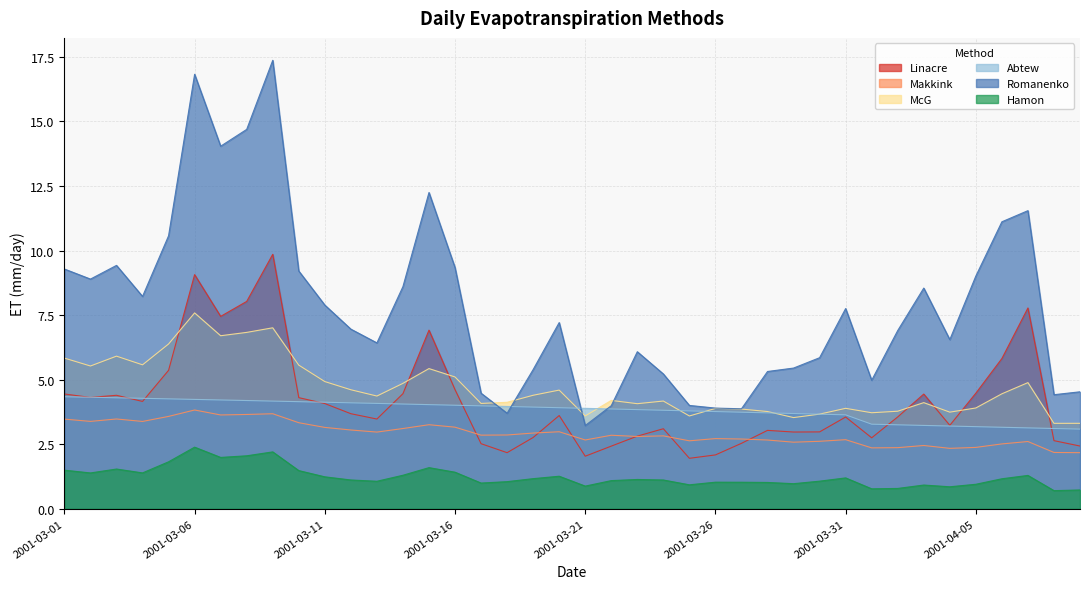

How many lines are shown in the chart?

6